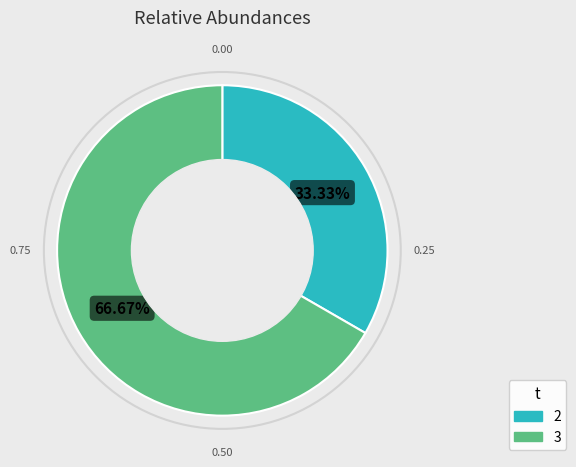

Which category accounts for the majority?

3